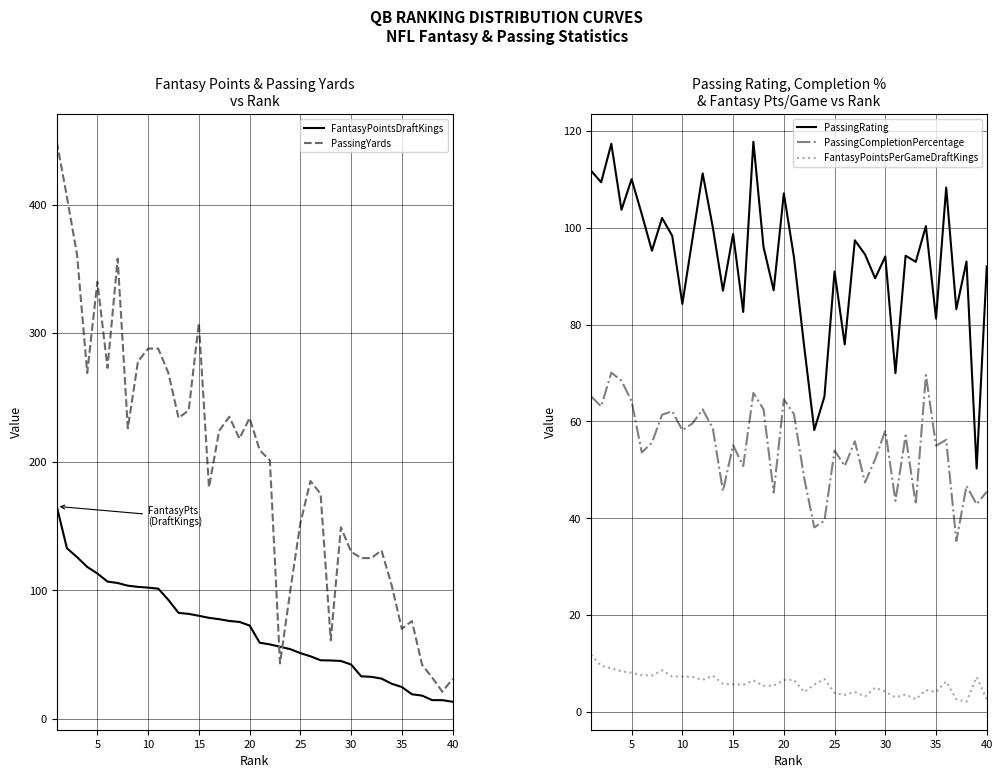

In PassingRating, how many points are lower than both neighbors (excluding endpoints)?

15